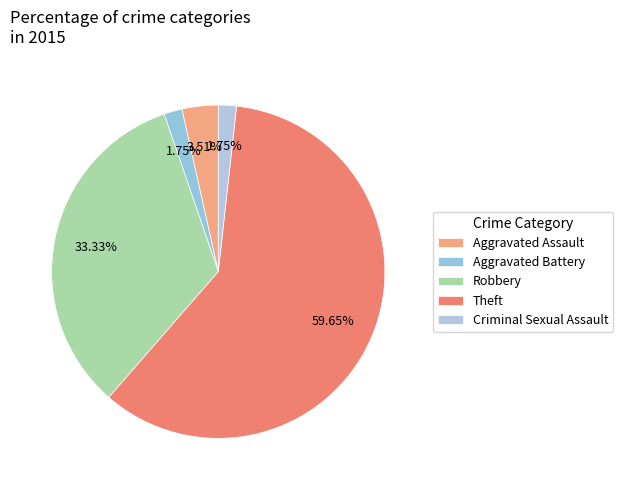

Count the number of slices in the pie.

5